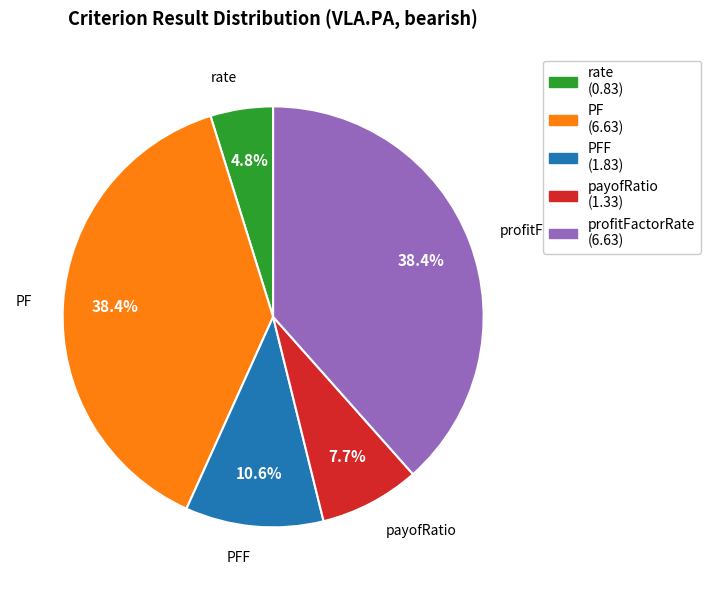

Is there a majority slice in this chart?

No